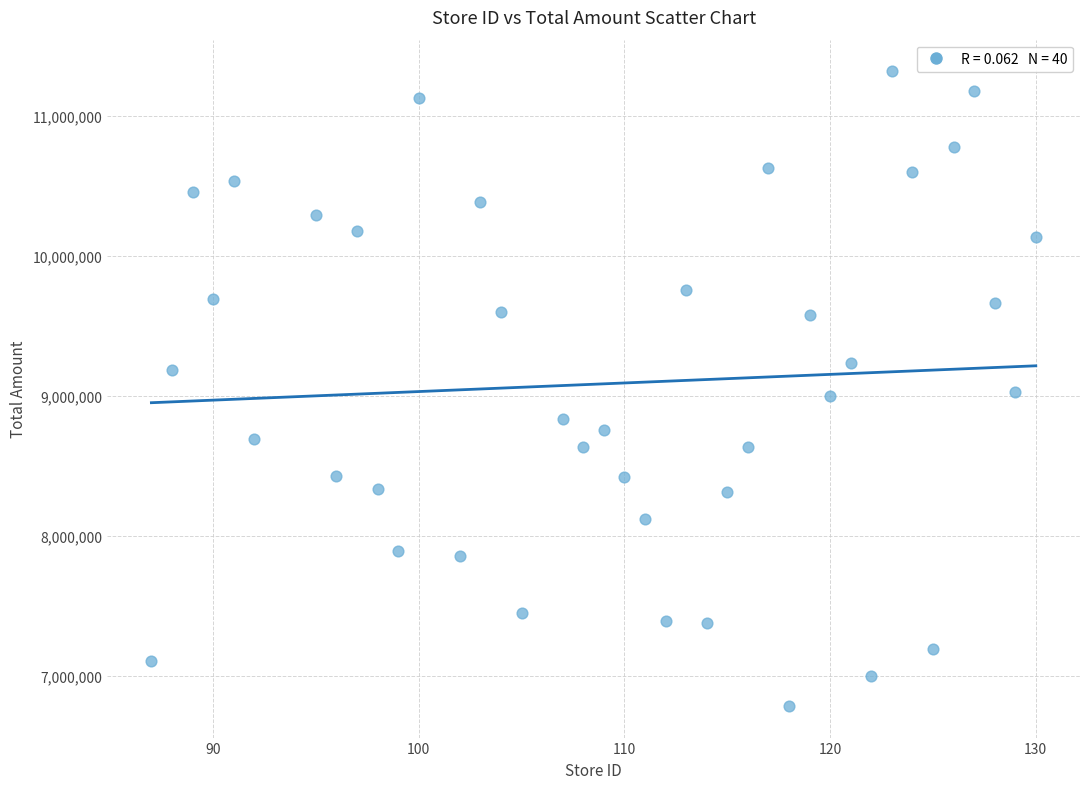

What is the range of X values (max minus min)?

43